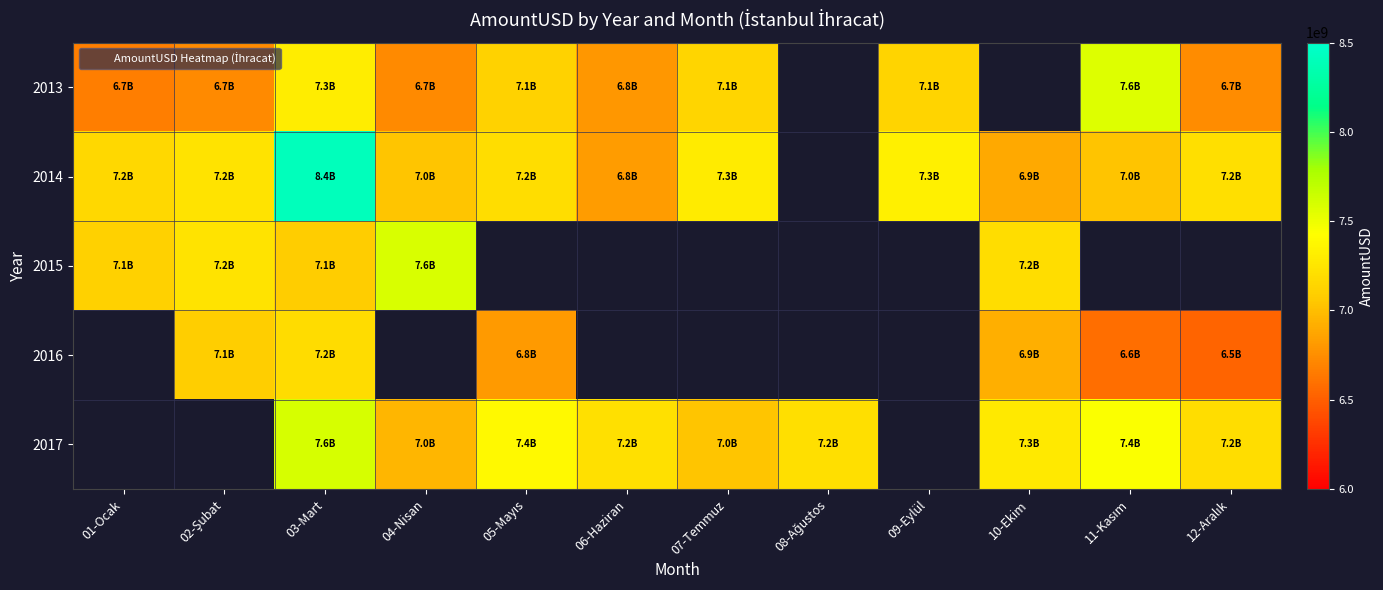

The 2017 series shows 7389840049.0 at 05-Mayıs. True or false?

True